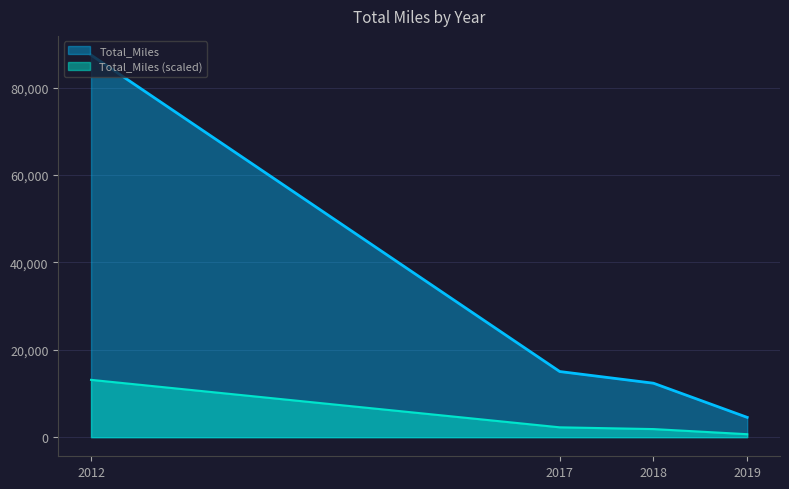

What is the sum of all values?

119359